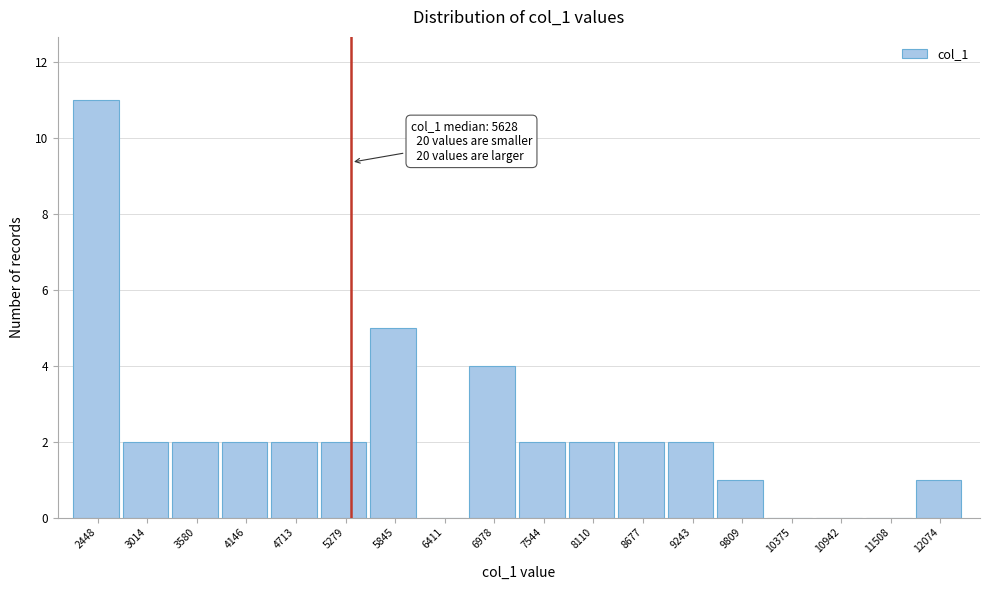

Reading right to left, transcribe all the data shown in this chart.

12074=1	11508=0	10942=0	10375=0	9809=1	9243=2	8677=2	8110=2	7544=2	6978=4	6411=0	5845=5	5279=2	4713=2	4146=2	3580=2	3014=2	2448=11